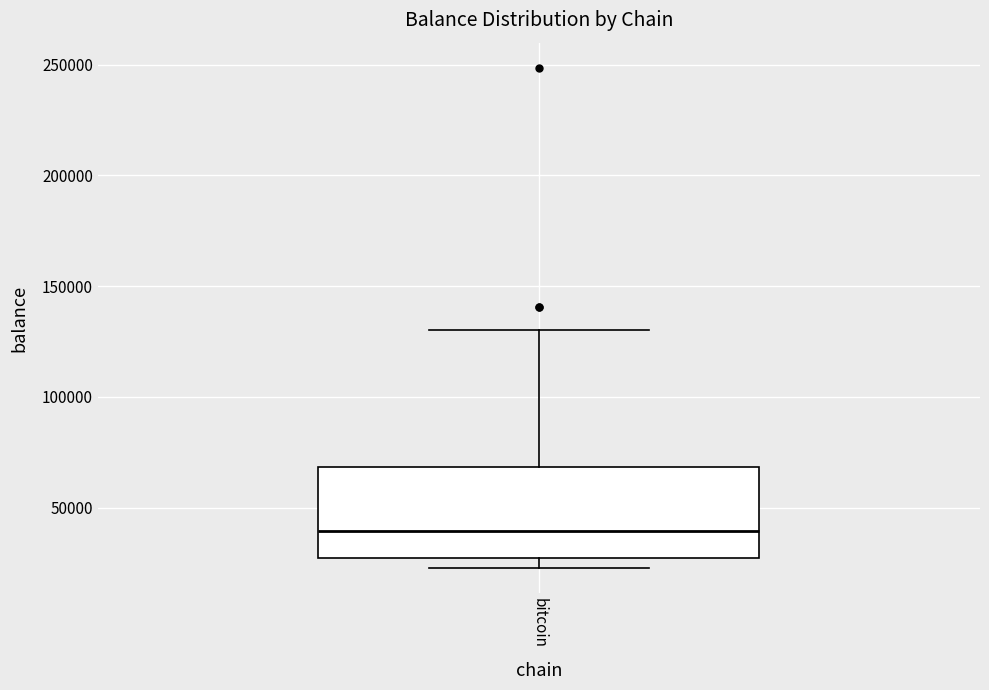

Read this box plot against the y-axis: the position of the median line, the range covered by the box, and the ends of both whiskers. The values are not printed on the chart, so give them approximately, as read against the axis.

median 40000, box 25000 to 70000, whiskers 25000 (just below the box's lower edge) to 130000